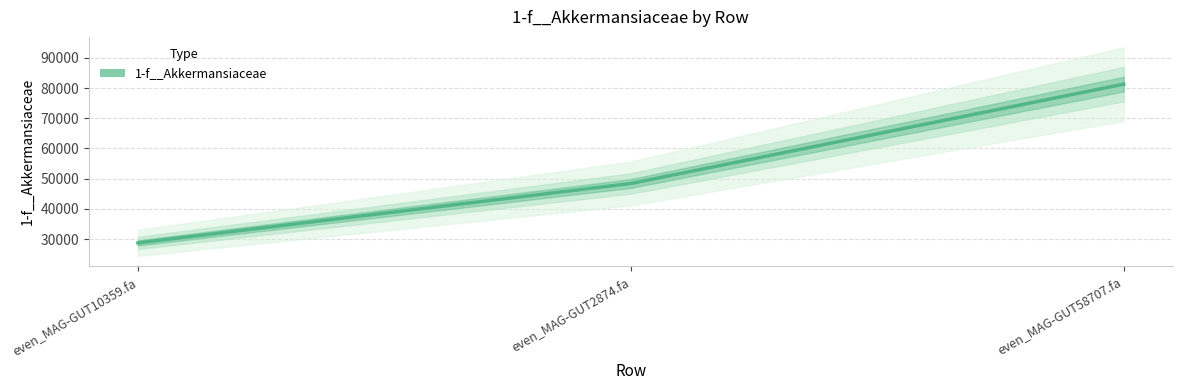

What is the average value?

52798.2